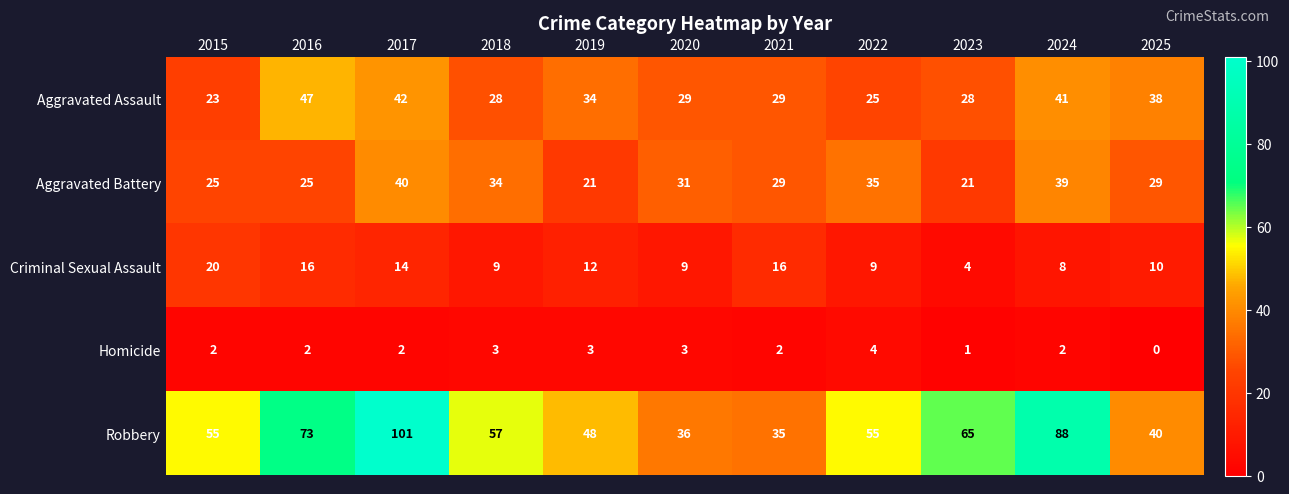

Which category has the highest value across all series?

2017